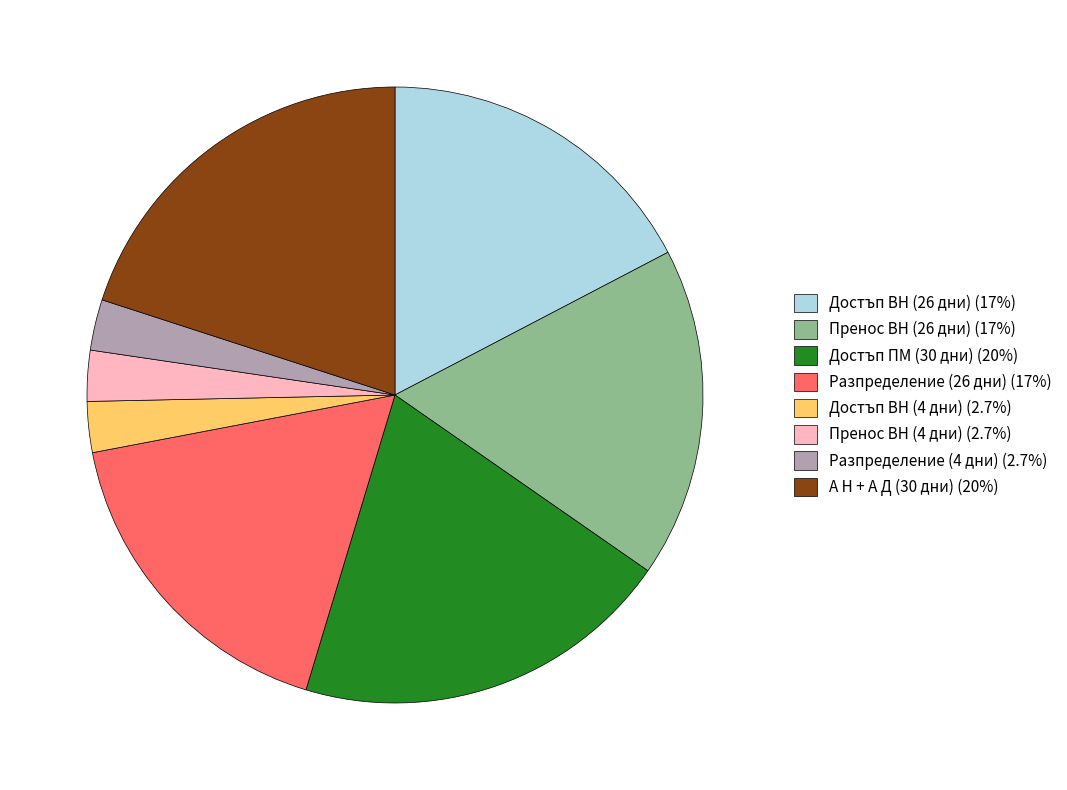

Approximately how many times larger is the value at Разпределение (4 дни) (2.7%) compared to Пренос ВН (4 дни) (2.7%)?

1.0